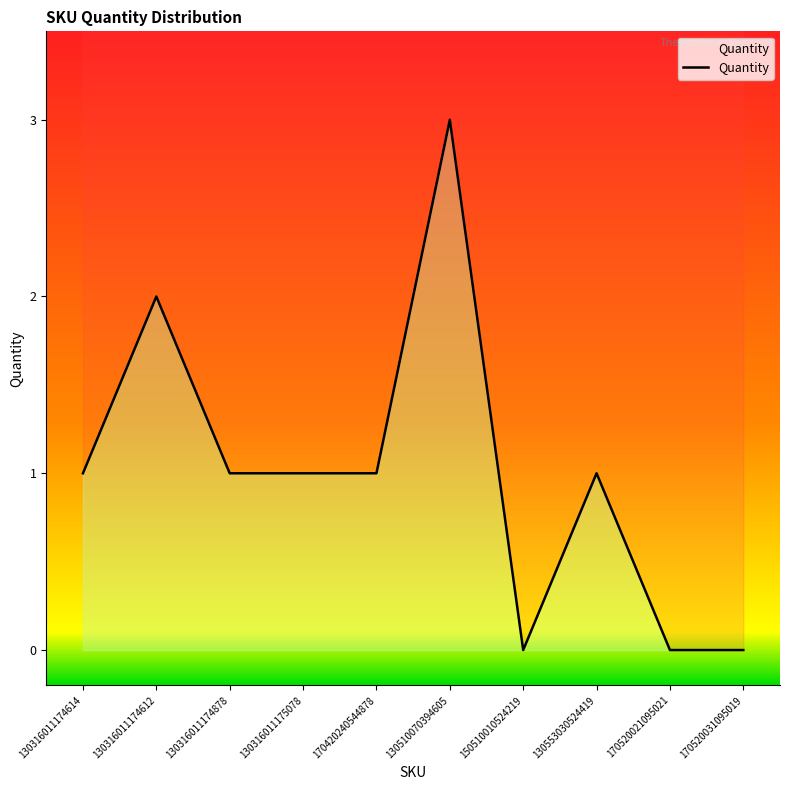

Which category has the lowest value across all series?

150510010524219